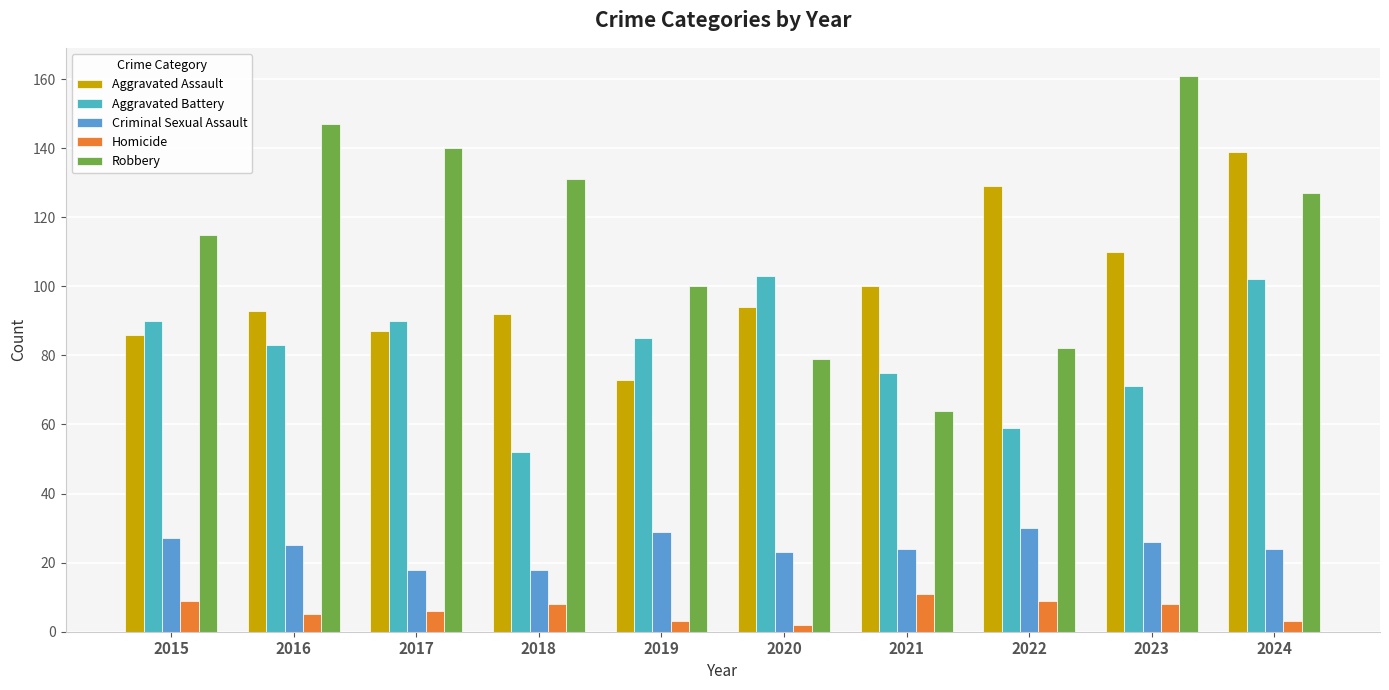

The value of Aggravated Assault at 2018 is 92. True or false?

True